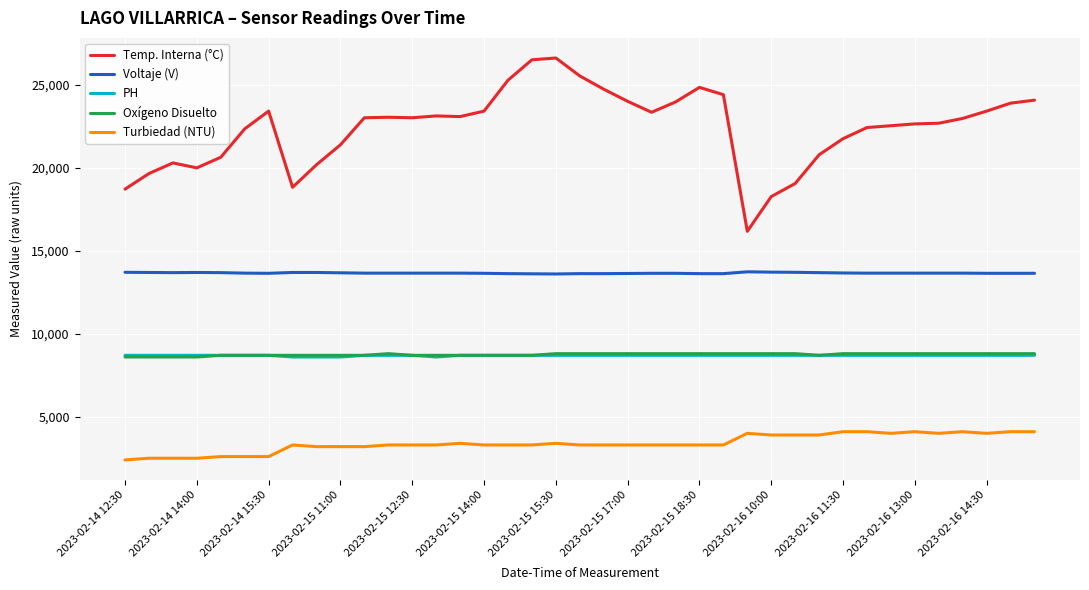

What is the smallest value displayed?

2400